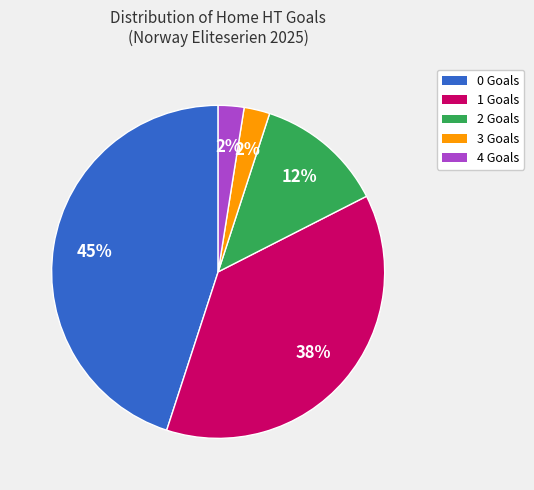

Does 4 Goals represent more than half of the total?

No